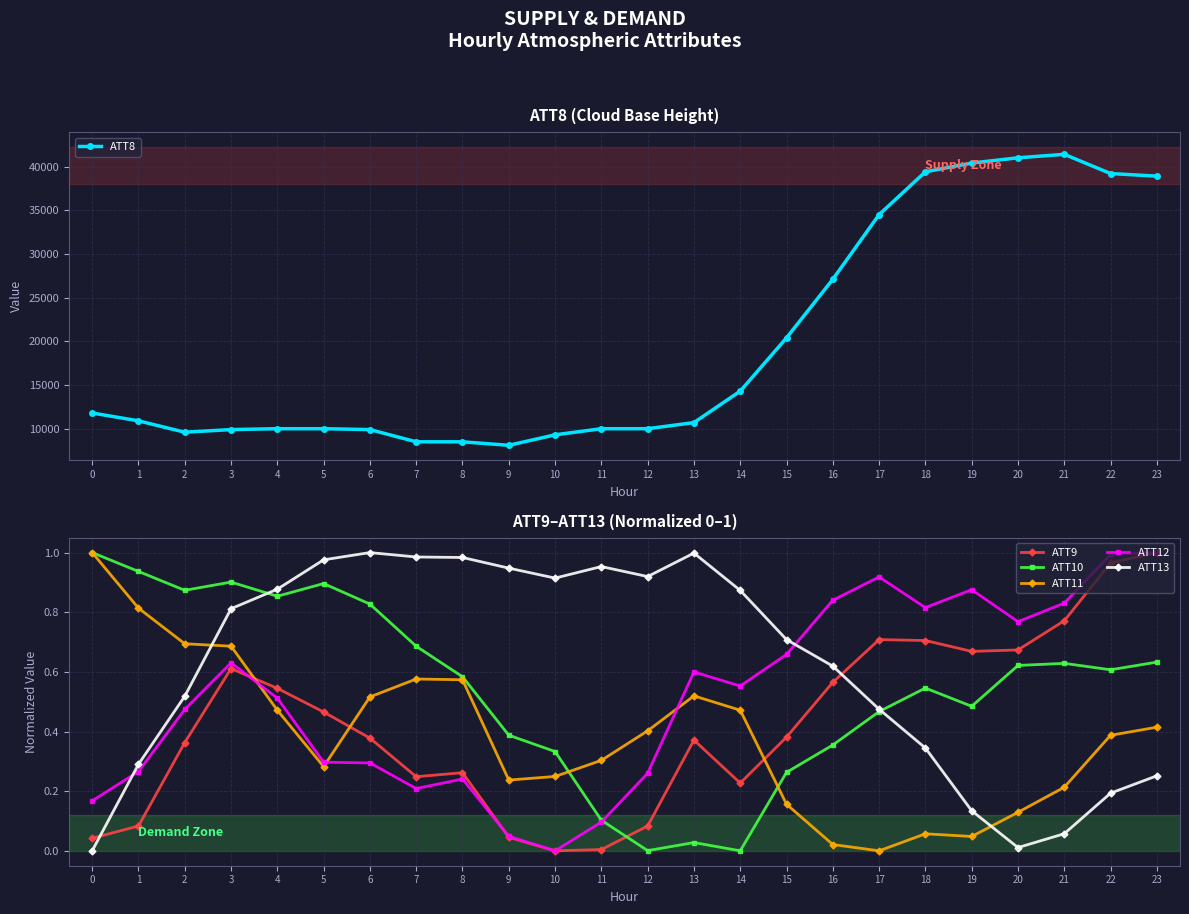

Reading left to right, what are all the values shown in this chart?

ATT8: 11800.0	10900.0	9600.0	9900.0	10000.0	10000.0	9900.0	8500.0	8500.0	8100.0	9300.0	10000.0	10000.0	10700.0	14300.0	20400.0	27100.0	34500.0	39400.0	40400.0	41000.0	41400.0	39200.0	38900.0
ATT9: 0.0	0.1	0.4	0.6	0.5	0.5	0.4	0.2	0.3	0.0	0.0	0.0	0.1	0.4	0.2	0.4	0.6	0.7	0.7	0.7	0.7	0.8	1.0	1.0
ATT10: 1.0	0.9	0.9	0.9	0.9	0.9	0.8	0.7	0.6	0.4	0.3	0.1	0.0	0.0	0.0	0.3	0.4	0.5	0.5	0.5	0.6	0.6	0.6	0.6
ATT11: 1.0	0.8	0.7	0.7	0.5	0.3	0.5	0.6	0.6	0.2	0.2	0.3	0.4	0.5	0.5	0.2	0.0	0.0	0.1	0.0	0.1	0.2	0.4	0.4
ATT12: 0.2	0.3	0.5	0.6	0.5	0.3	0.3	0.2	0.2	0.0	0.0	0.1	0.3	0.6	0.6	0.7	0.8	0.9	0.8	0.9	0.8	0.8	1.0	1.0
ATT13: 0.0	0.3	0.5	0.8	0.9	1.0	1.0	1.0	1.0	0.9	0.9	1.0	0.9	1.0	0.9	0.7	0.6	0.5	0.3	0.1	0.0	0.1	0.2	0.3